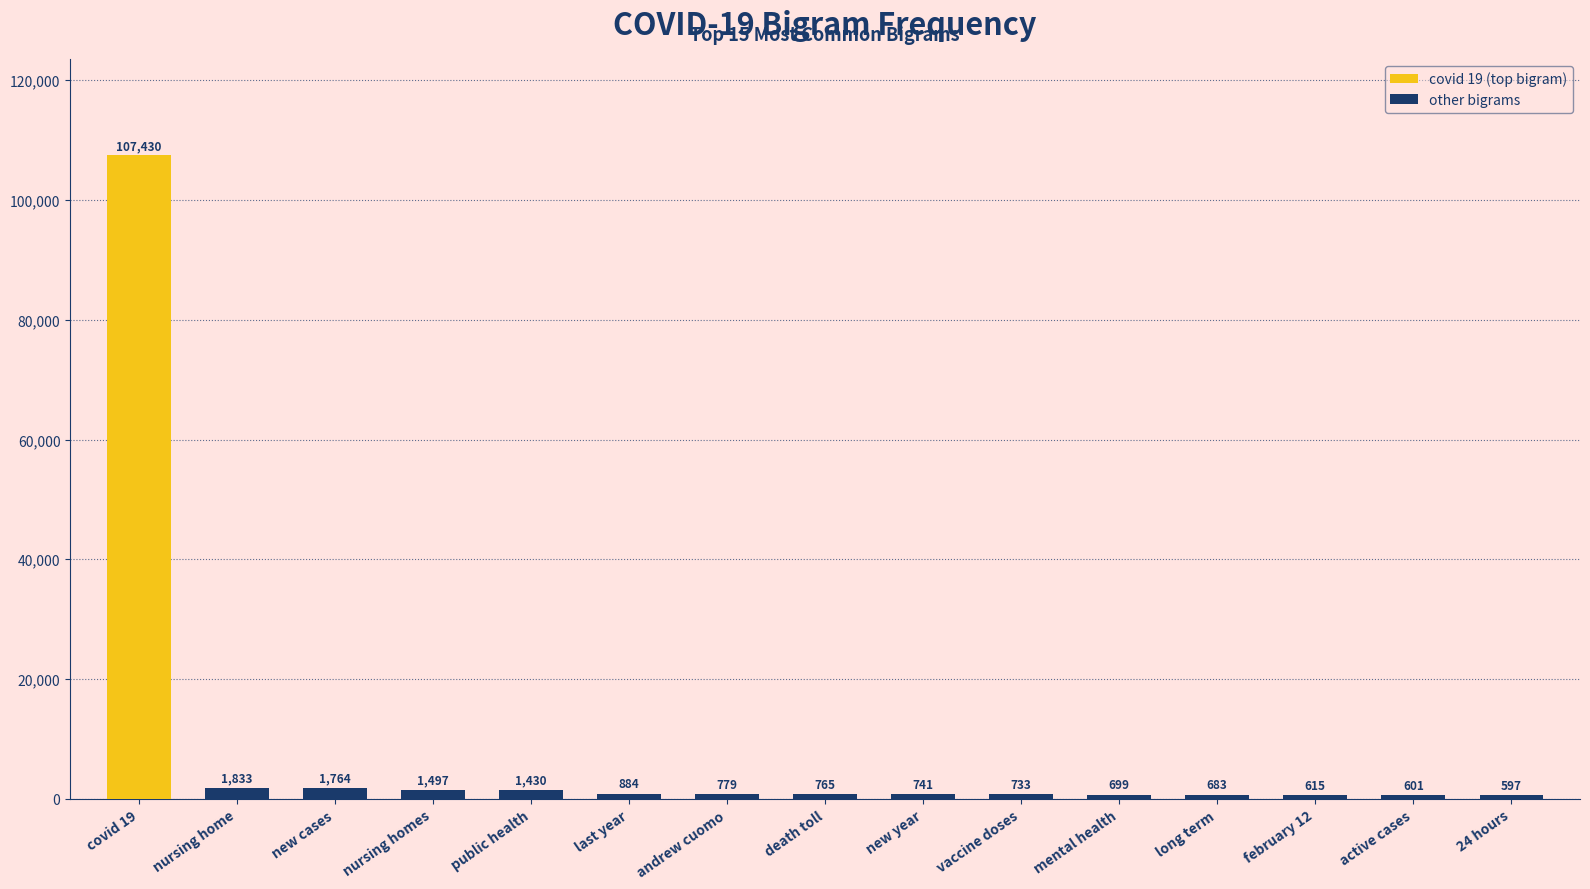

What is the sum of the values at mental health and nursing homes?

2196